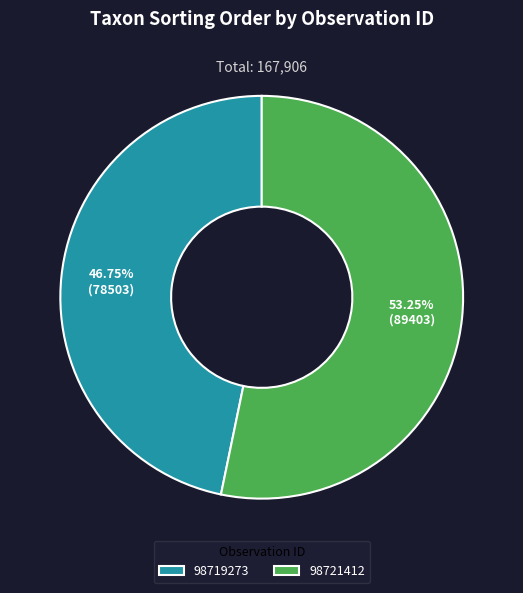

To the nearest percent, what percentage of the pie is 98721412?

53%